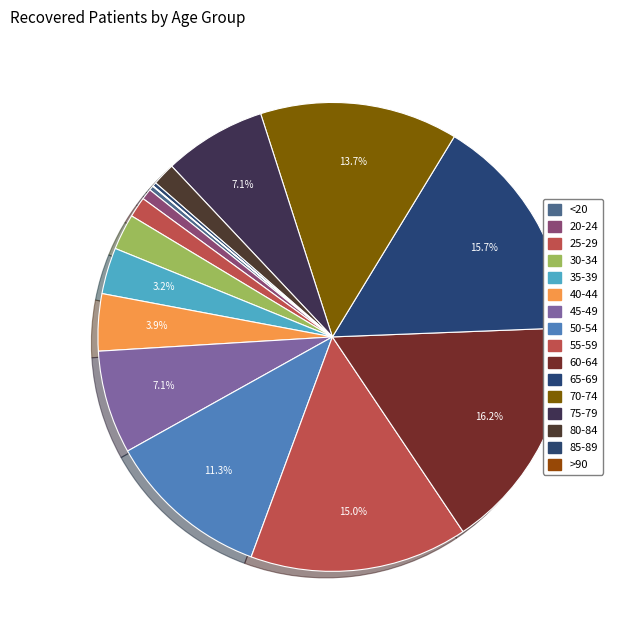

Which category has the smallest portion of the pie?

>90